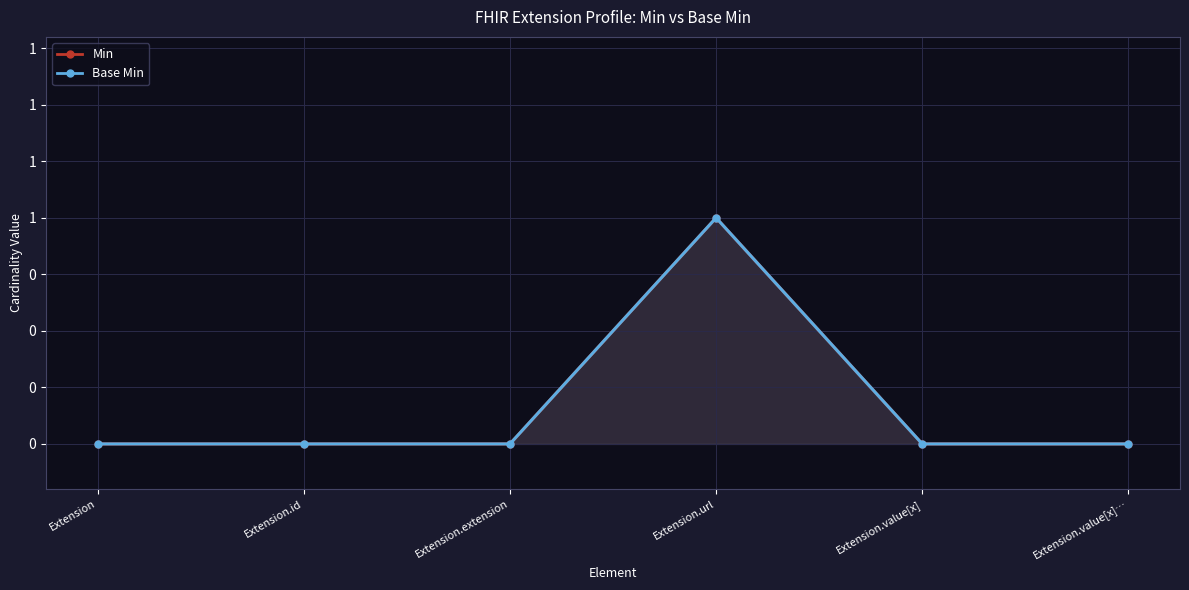

What is the label of the 4th point from the right?

Extension.extension